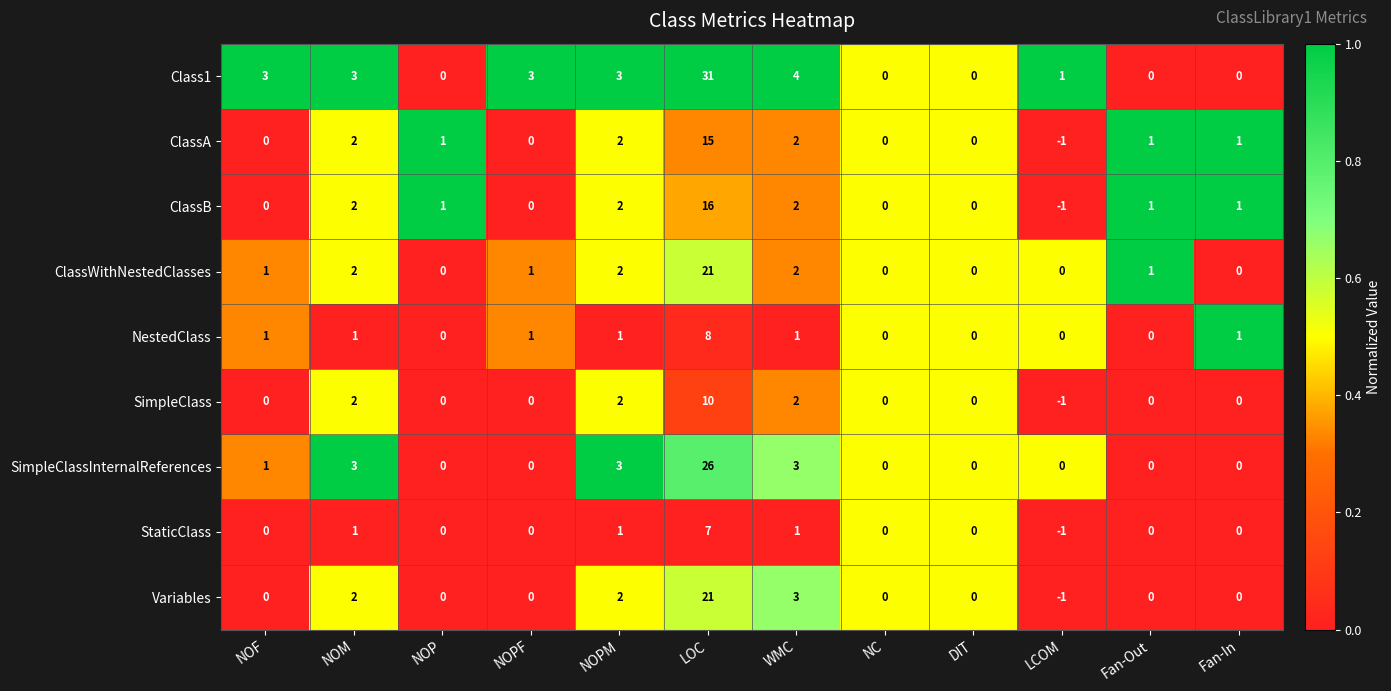

Which category has the highest value in the ClassA series?

LOC